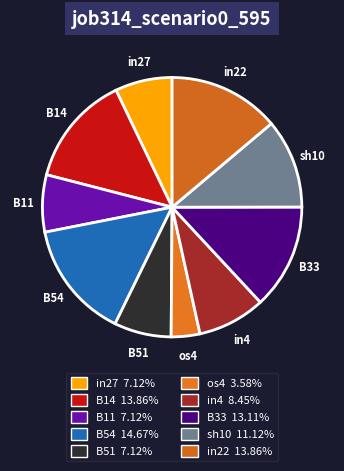

How many slices are in this pie chart?

10